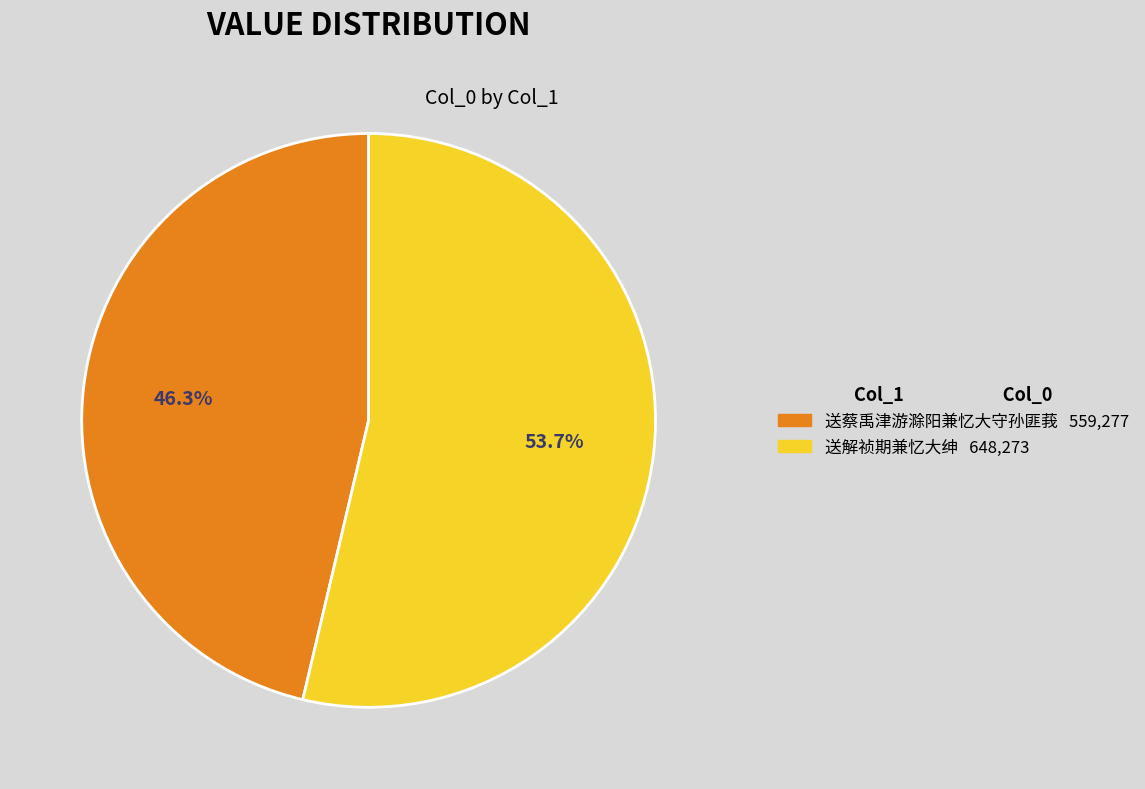

What percentage is the 送解祯期兼忆大绅 slice, to the nearest percent?

54%